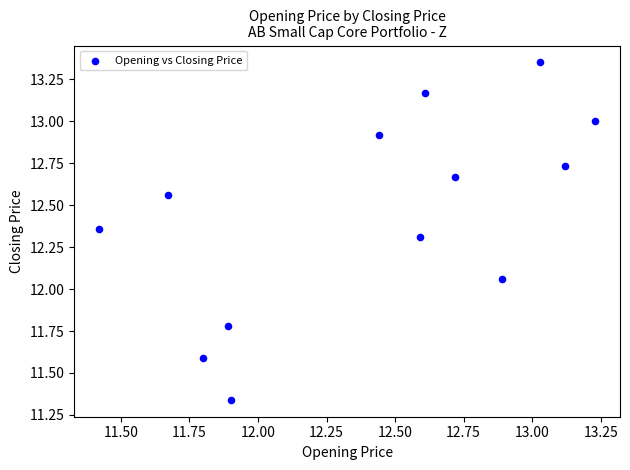

What is the range of X values (max minus min)?

1.8